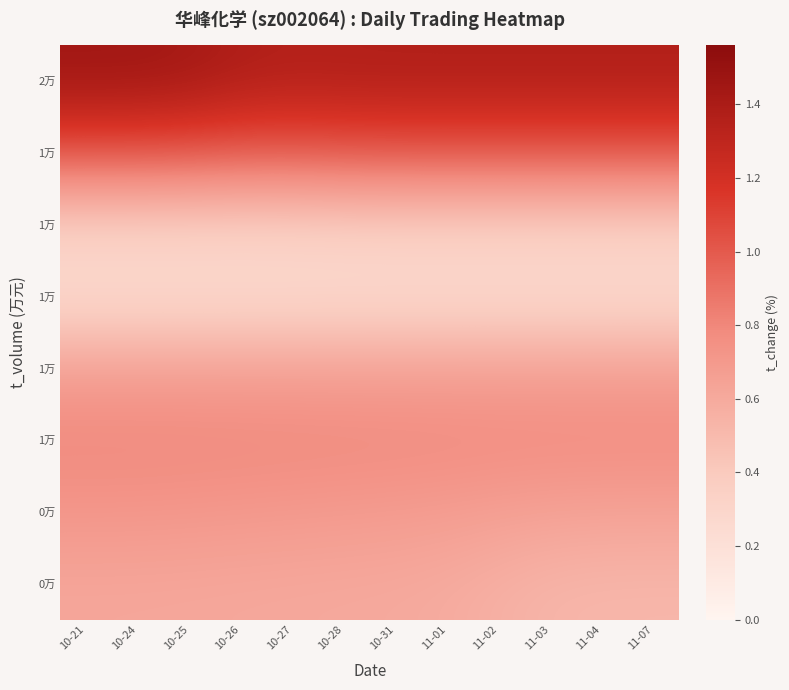

At which category is the sum across all series the highest?

10-21